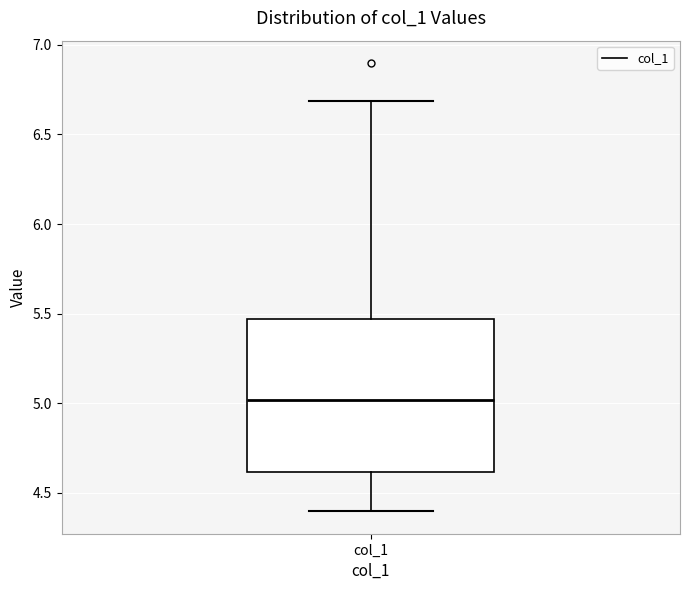

Transcribe this box plot: give where the median line is, the range the box spans, and where the two whiskers end, as read against the y-axis. The values are not printed on the chart, so give them approximately, as read against the axis.

median 5.00, box 4.60 to 5.45, whiskers 4.40 to 6.70